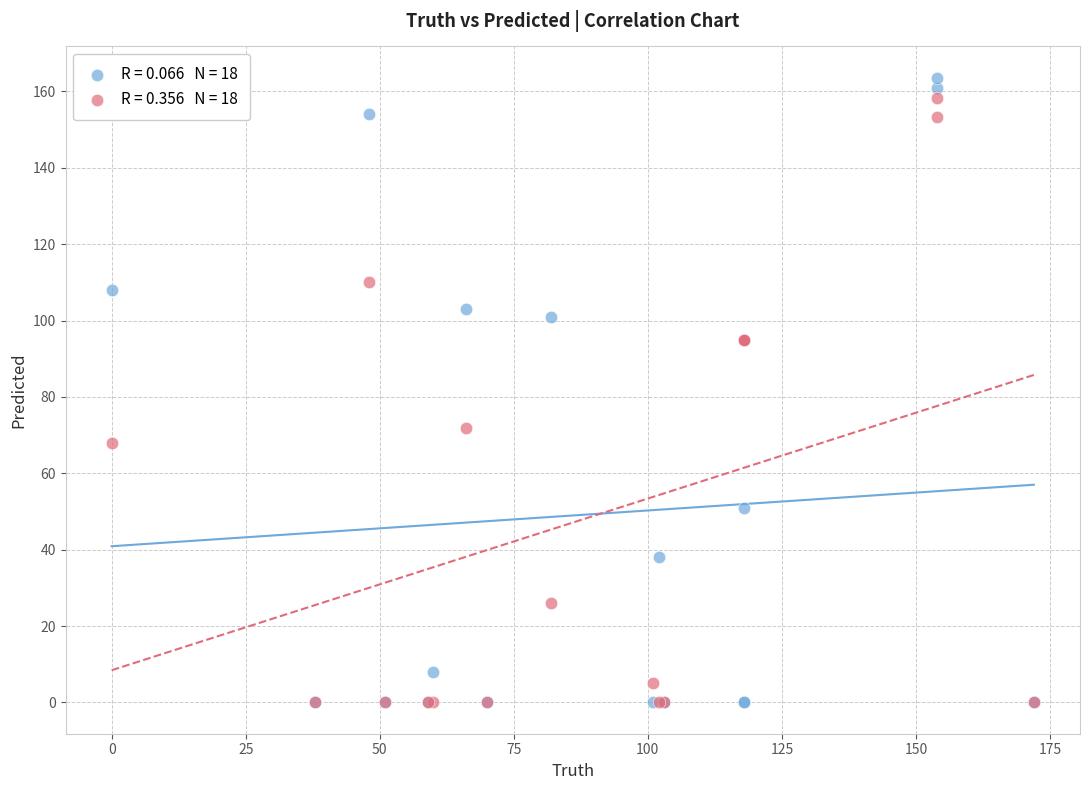

Across all series, what Y value is closest to 81?

72.0